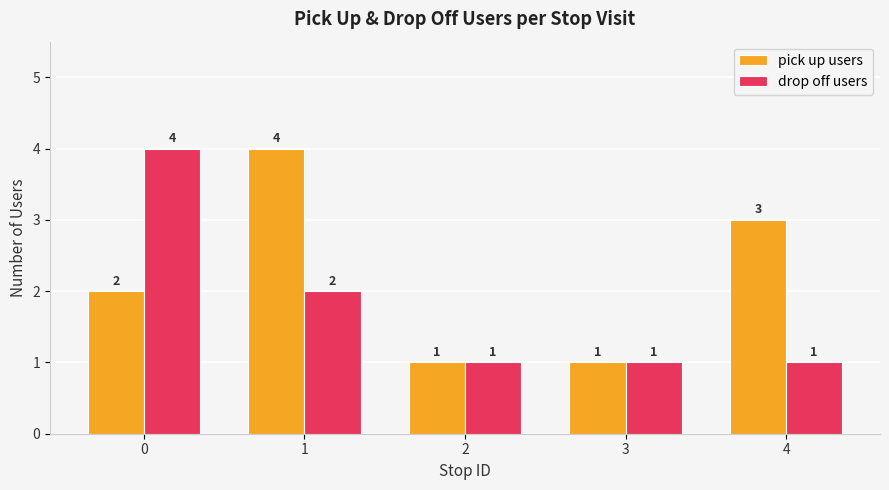

Is it true that pick up users equals 2 at 0?

True